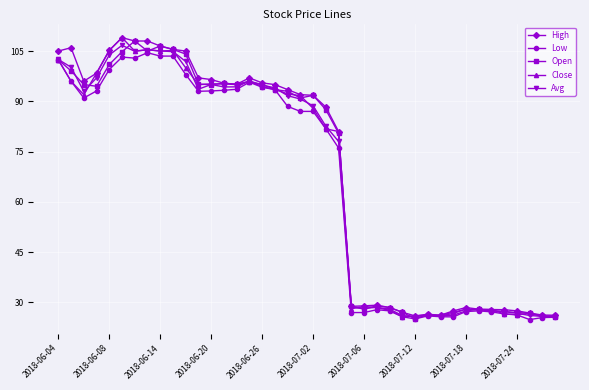

What are all the series names shown in the legend?

High, Low, Open, Close, Avg